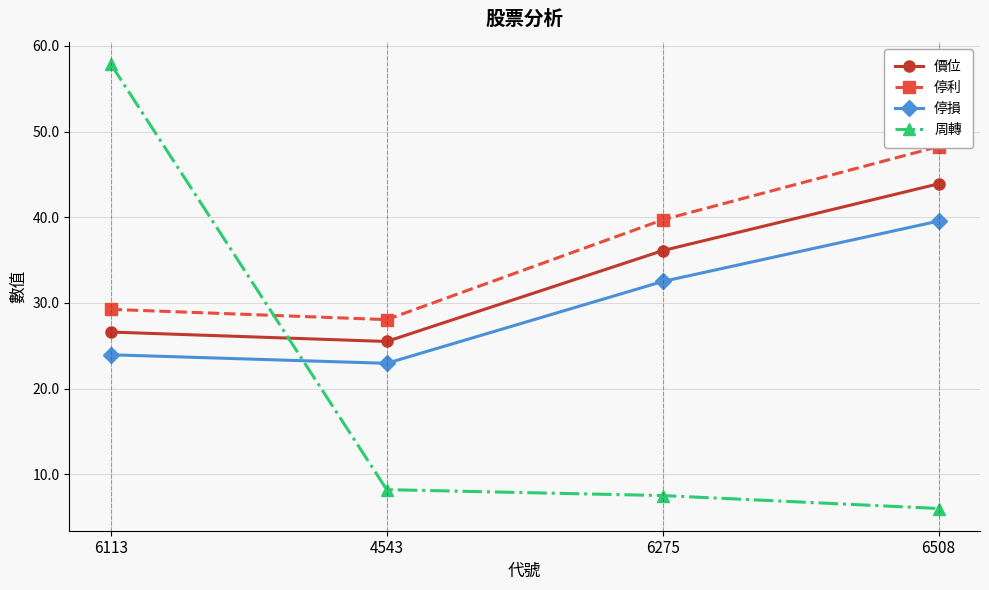

Rank the series at 6275 from highest to lowest value.

停利, 價位, 停損, 周轉